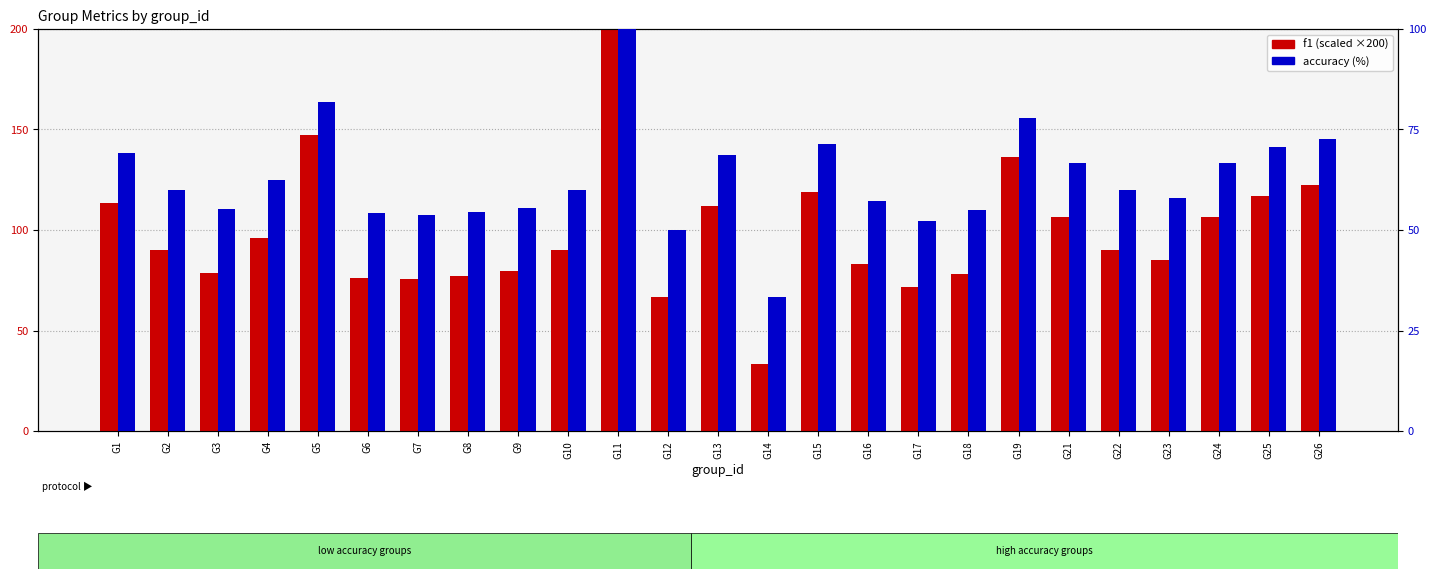

Between G24 and G5, which is larger?

G5